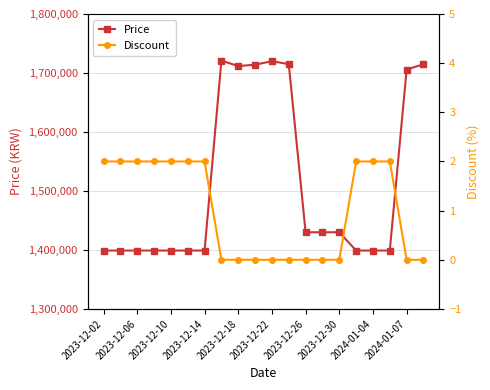

What is the minimum value for Price?

1399000